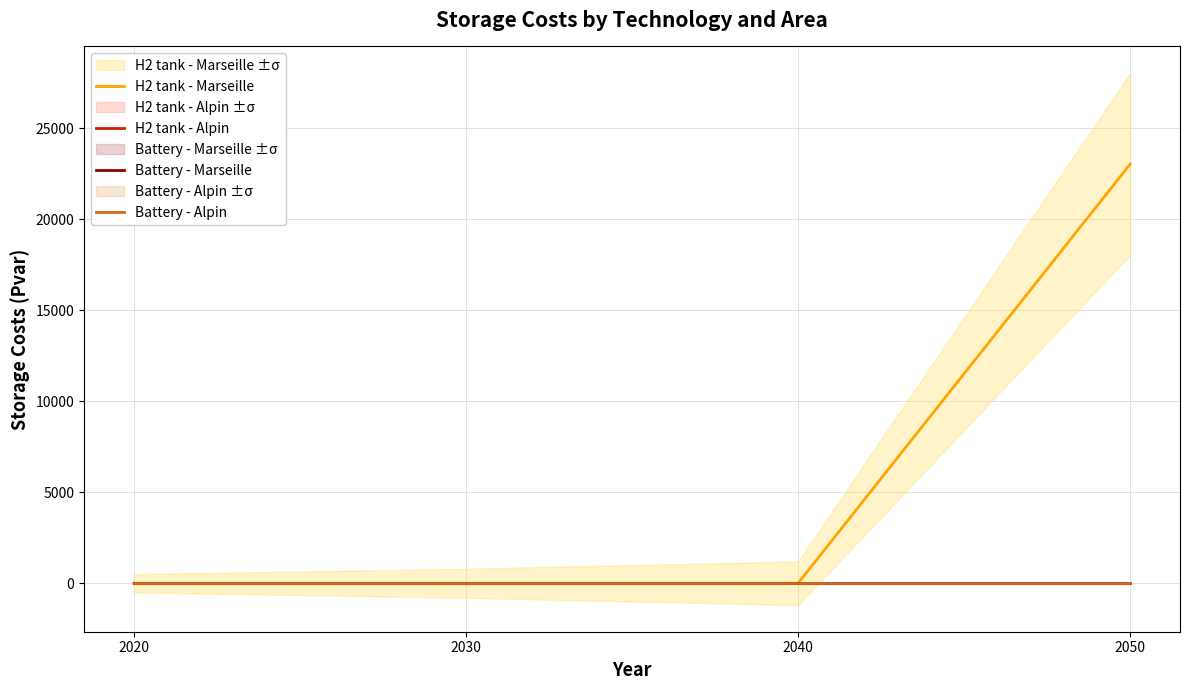

Does the chart display data point markers on the line(s)?

No